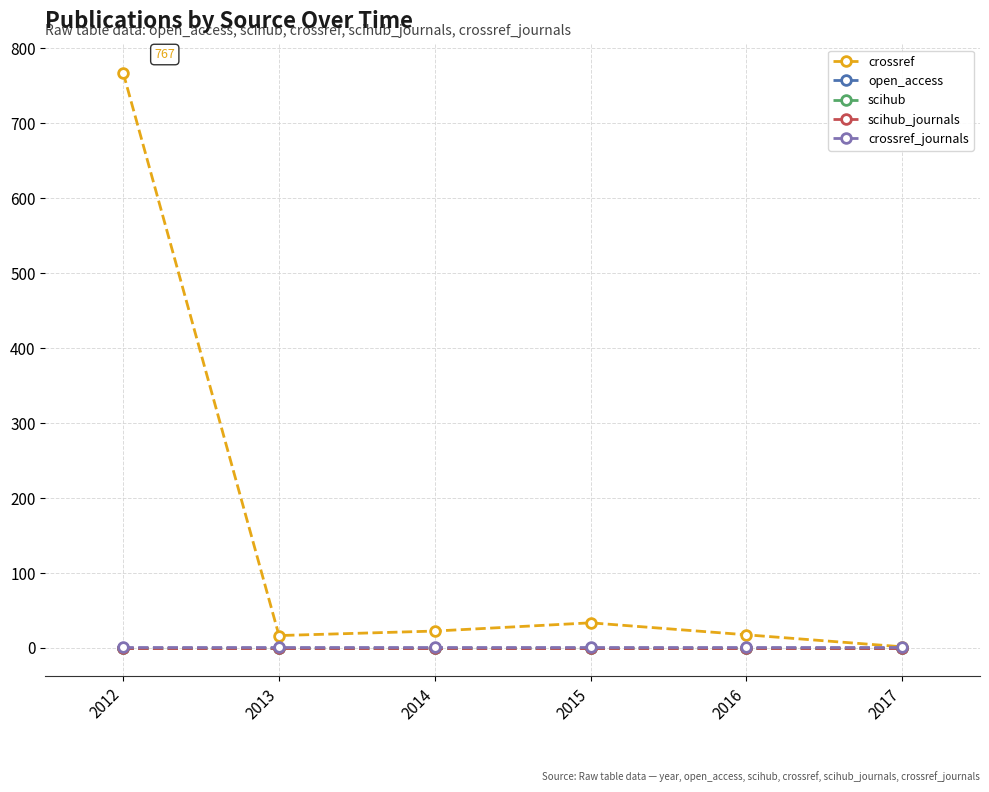

True or false: scihub and crossref_journals intersect in this chart.

False